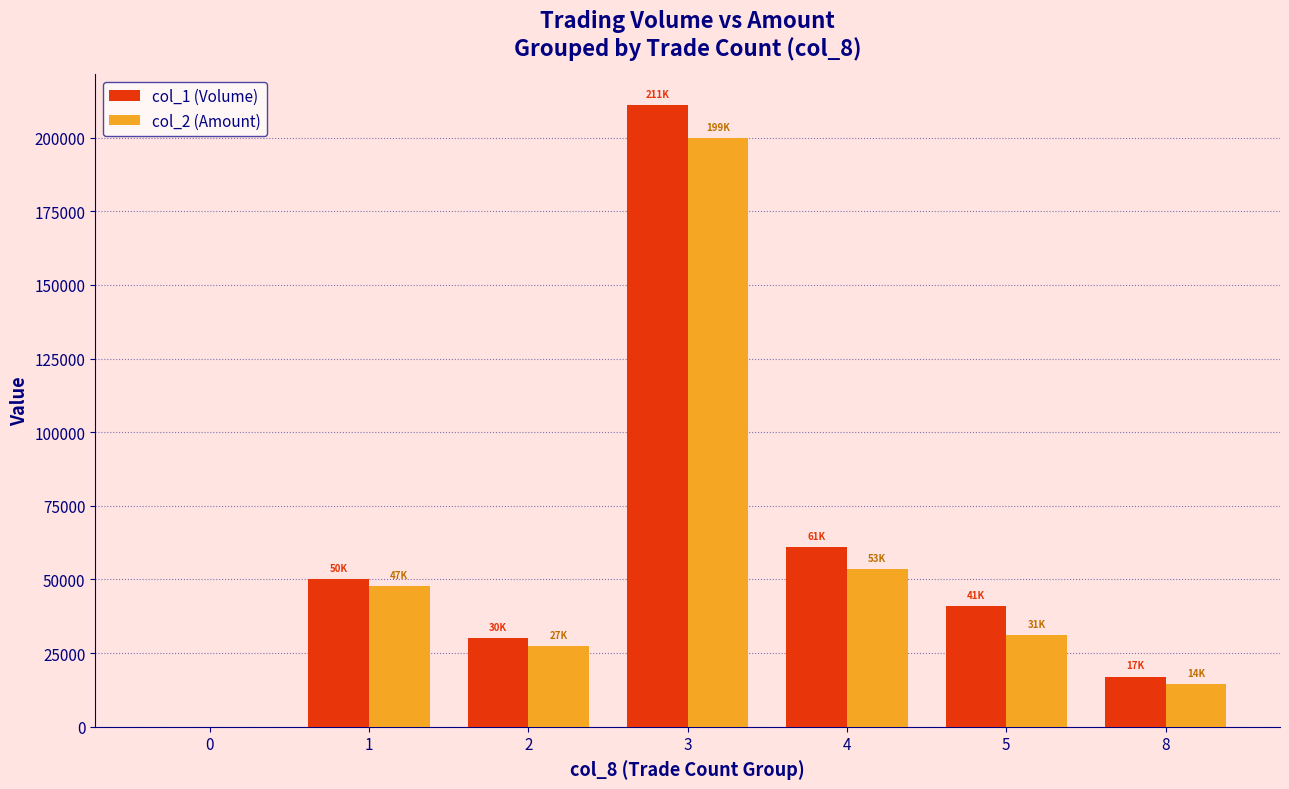

Does the chart contain stacked bars?

No